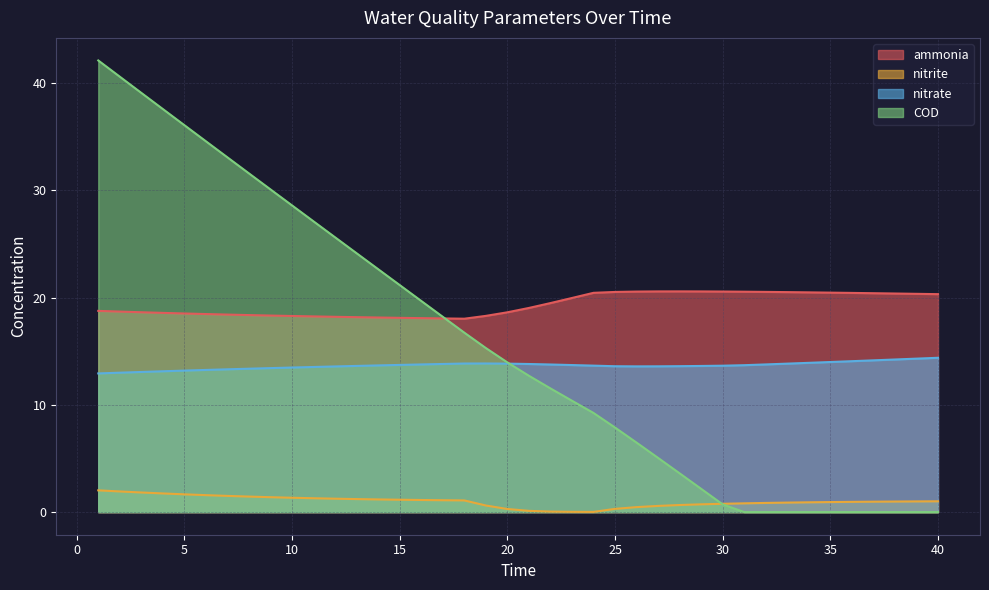

What are all the series names shown in the legend?

ammonia, nitrite, nitrate, COD